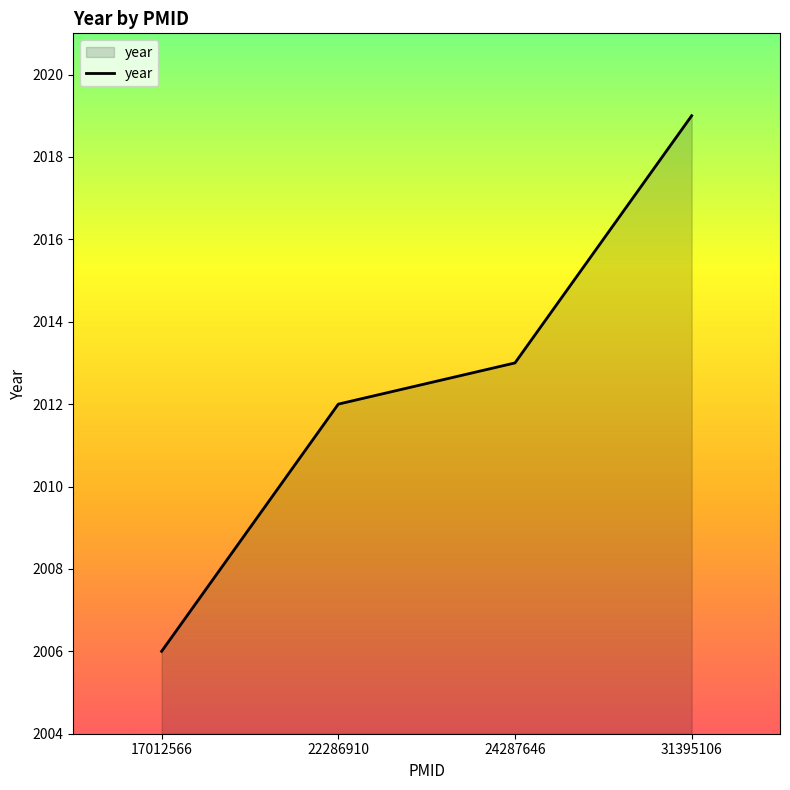

What is the difference between the second highest and minimum values?

7